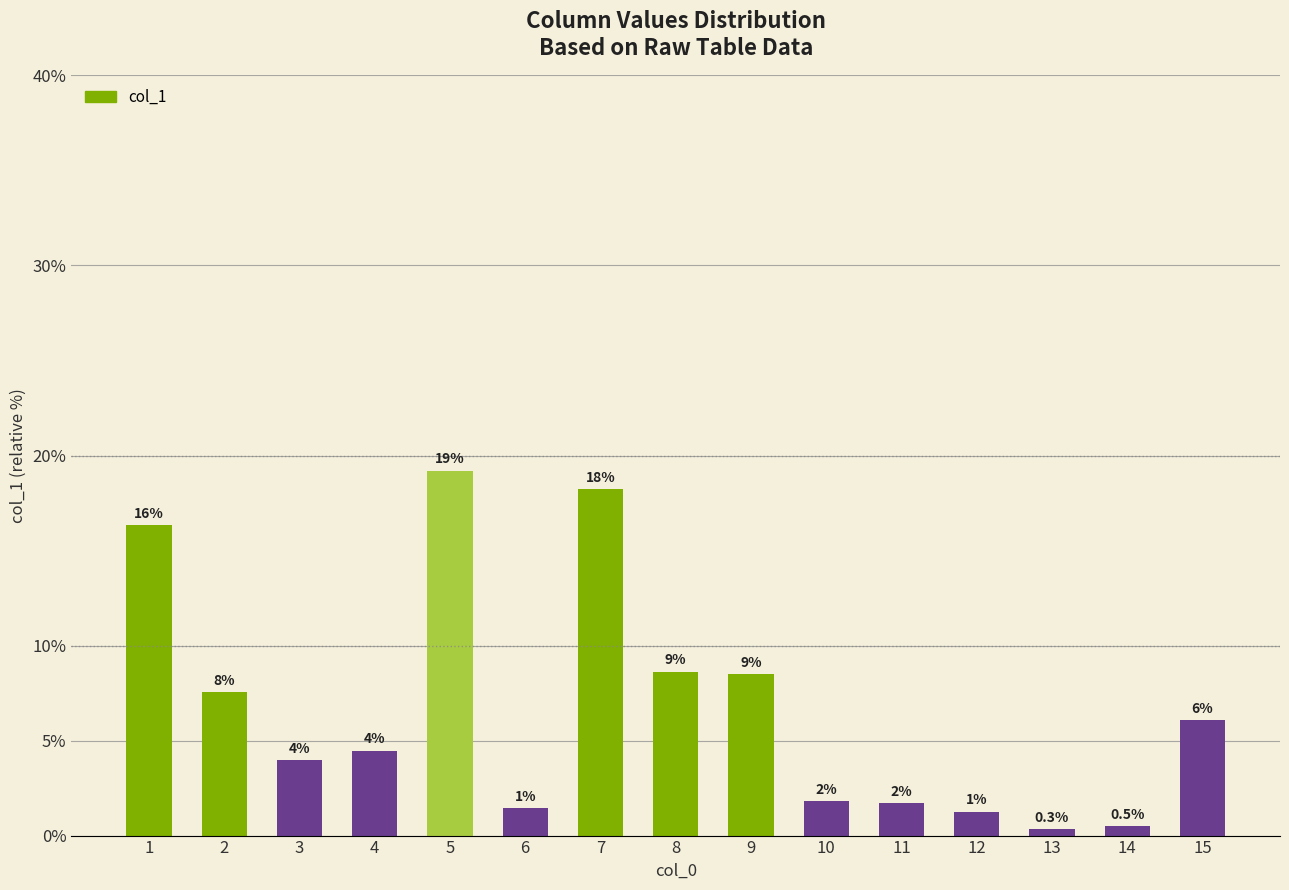

Which has a higher value, 10 or 13?

10